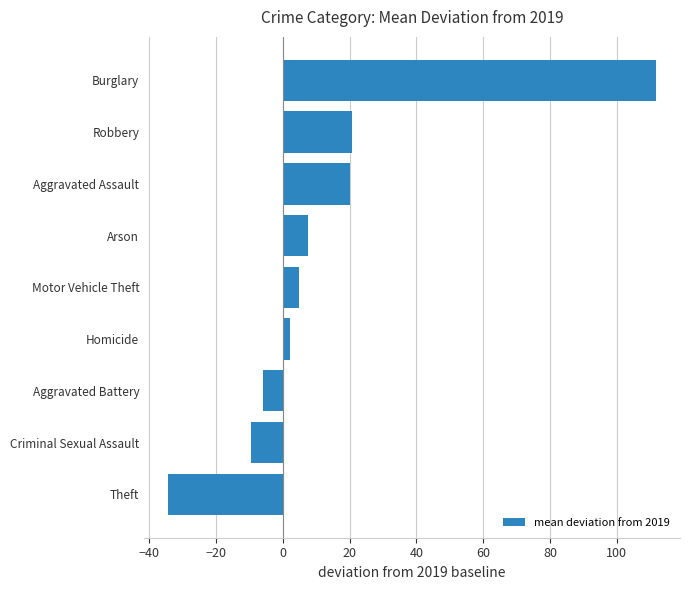

What is the approximate value at Motor Vehicle Theft?

5.0